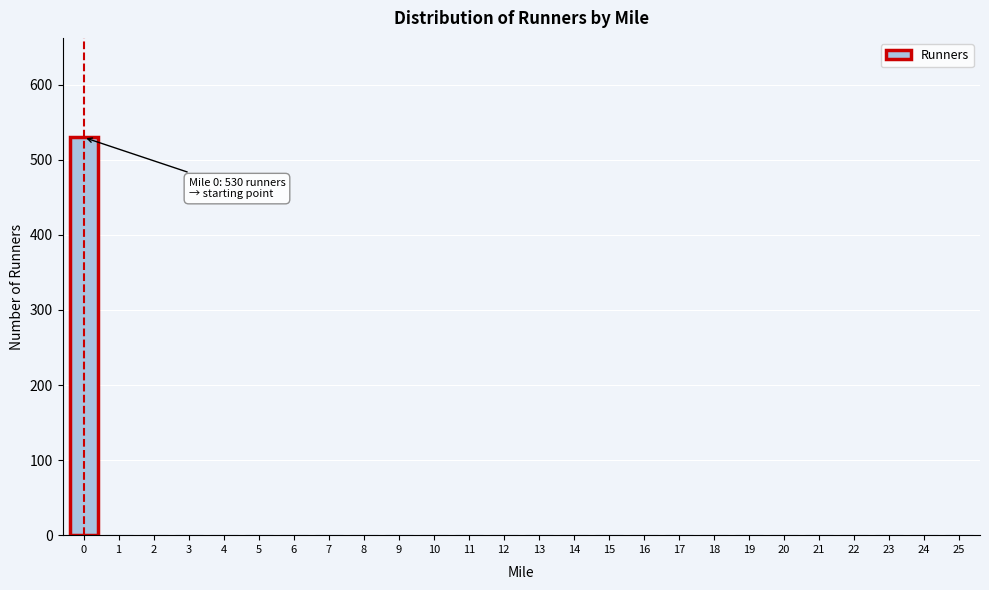

Reading left to right, list all the values displayed in this chart.

0=530	1=0	2=0	3=0	4=0	5=0	6=0	7=0	8=0	9=0	10=0	11=0	12=0	13=0	14=0	15=0	16=0	17=0	18=0	19=0	20=0	21=0	22=0	23=0	24=0	25=0